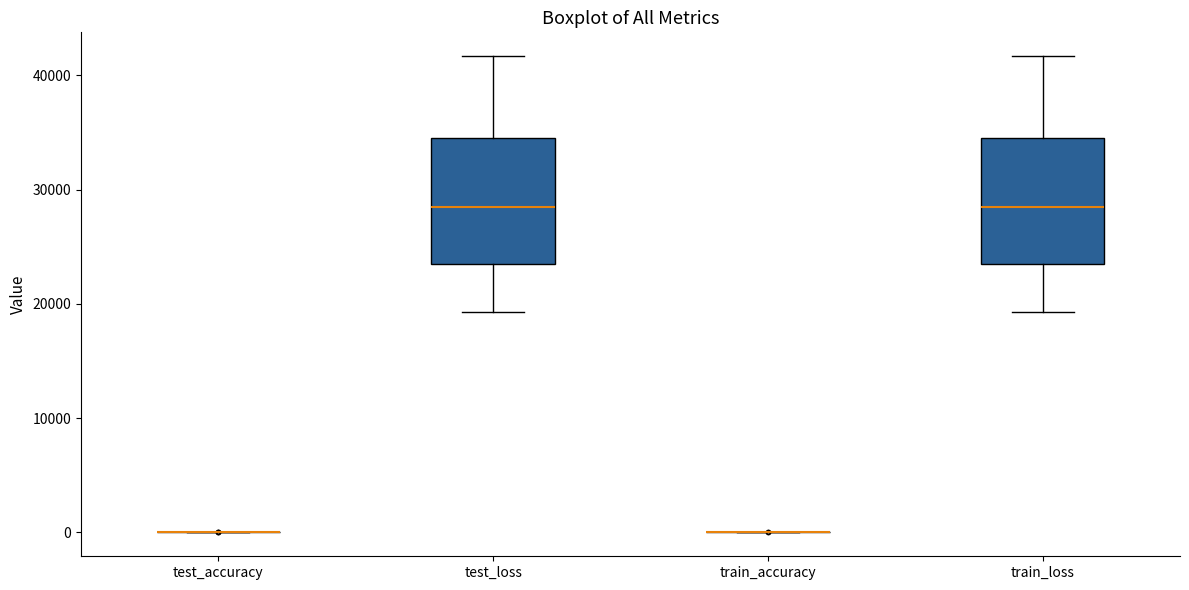

Reading left to right, read every box against the y-axis: the position of its median line, the range the box covers, and the ends of its whiskers. The values are not printed on the chart, so give them approximately, as read against the axis.

test_accuracy: box collapsed to a line at 0, whiskers 0 to 0
test_loss: median 29000, box 24000 to 35000, whiskers 19000 to 42000
train_accuracy: box collapsed to a line at 0, whiskers 0 to 0
train_loss: median 29000, box 24000 to 35000, whiskers 19000 to 42000